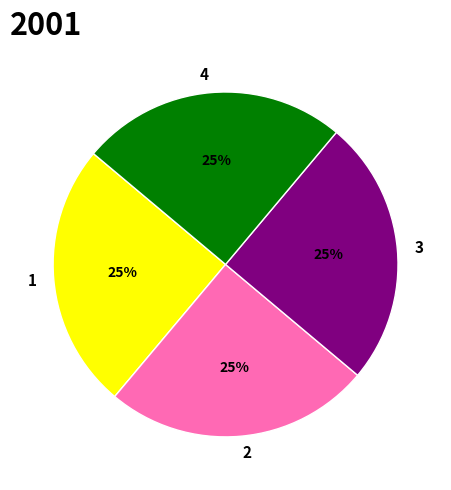

To the nearest percent, what percentage of the pie is 4?

25%